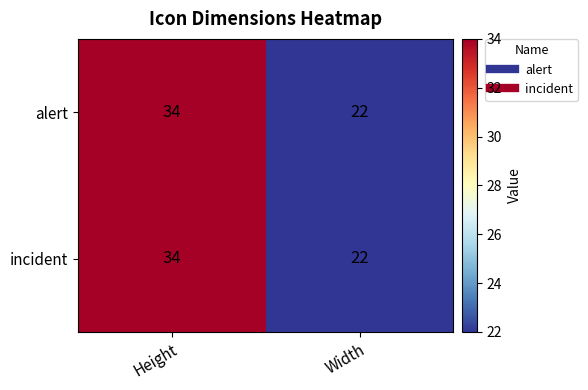

True or false: alert has a value of 22 at Height.

False